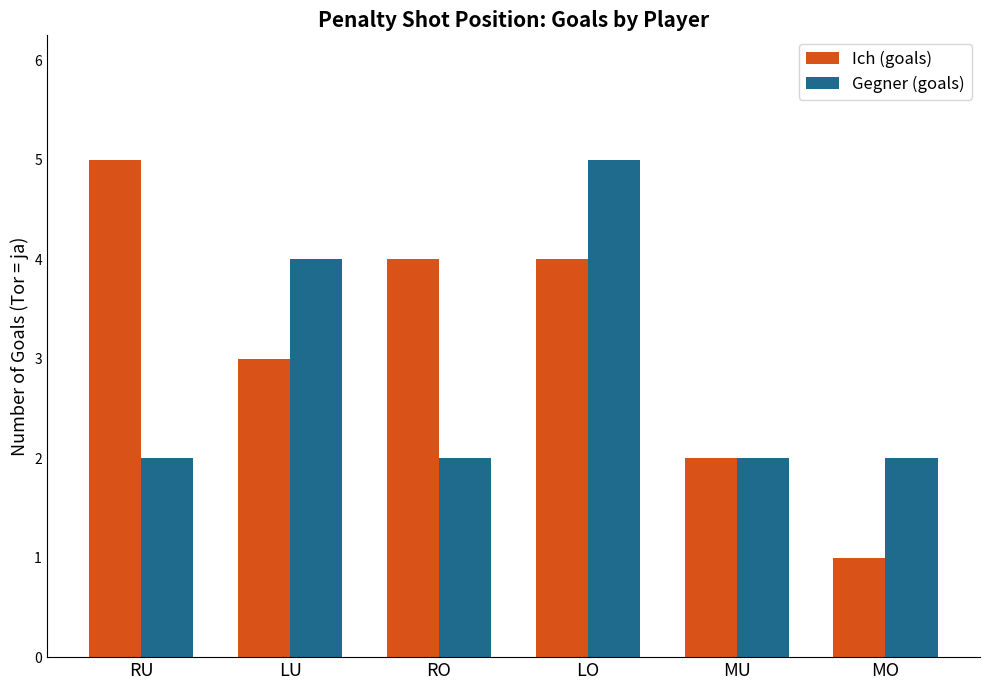

Reading right to left, extract all data points from this chart.

Ich (goals): MO=1	MU=2	LO=4	RO=4	LU=3	RU=5
Gegner (goals): MO=2	MU=2	LO=5	RO=2	LU=4	RU=2